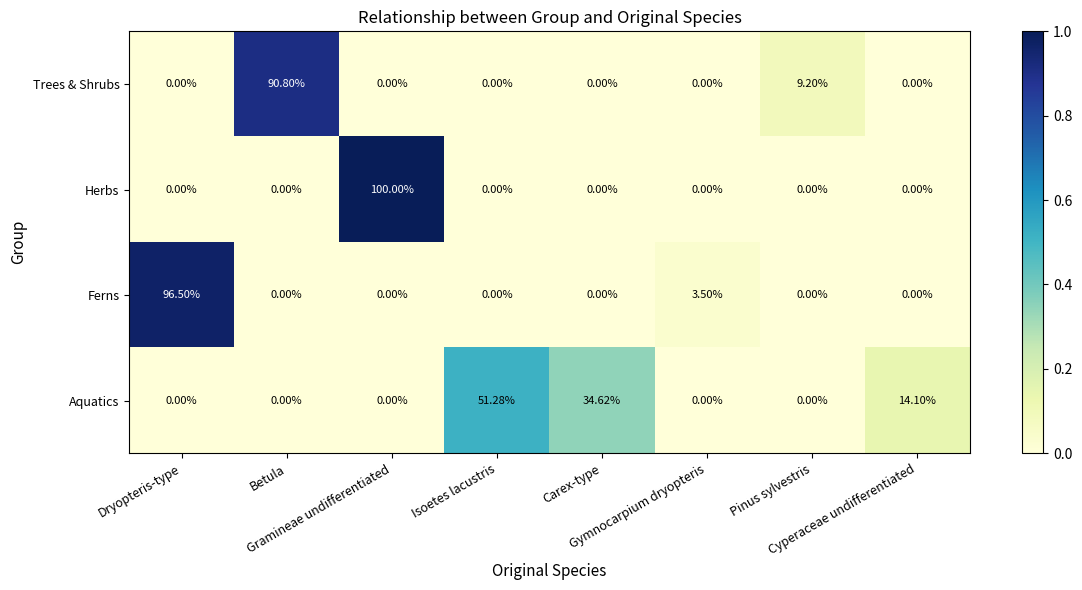

Rank the series by their maximum value, from highest to lowest.

Herbs, Ferns, Trees & Shrubs, Aquatics